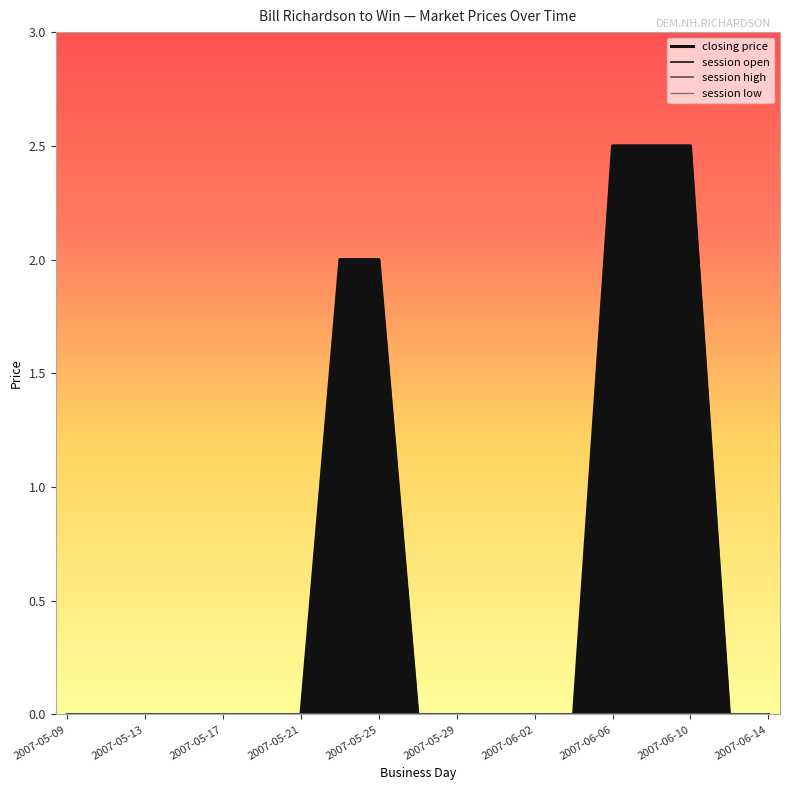

True or false: session low and session high cross at least once.

False